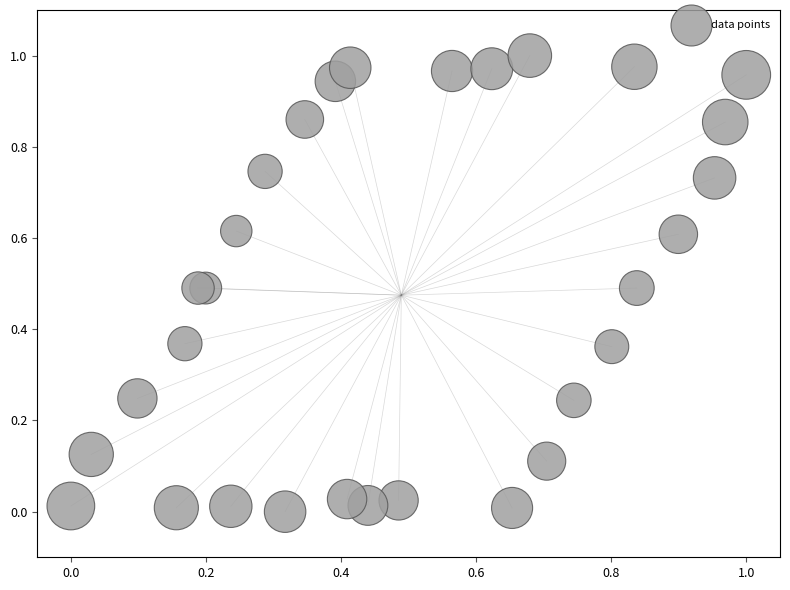

How many points are shown in the scatter plot?

30